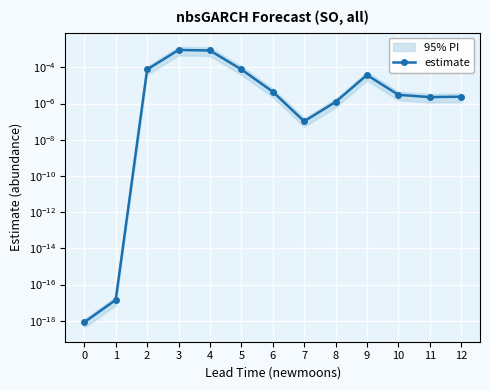

Does the chart display data point markers on the line(s)?

Yes